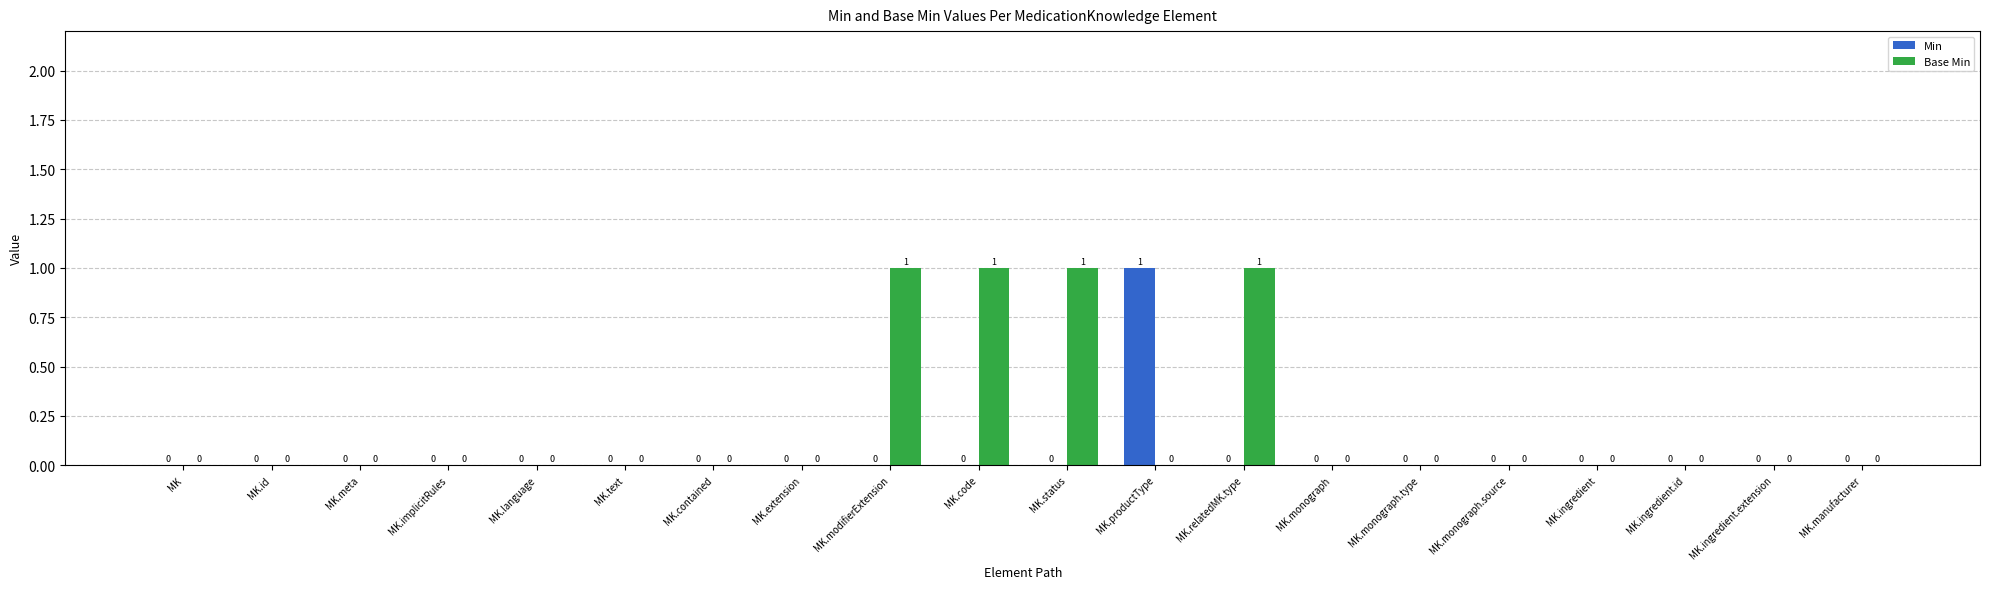

The value of Min at MK.code is 0. True or false?

True